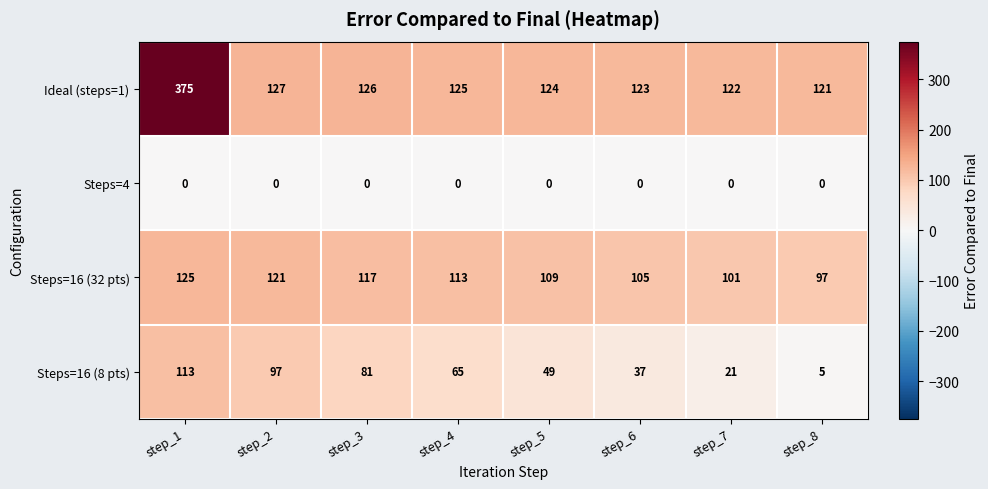

At which category does the chart reach its peak across all series?

step_1